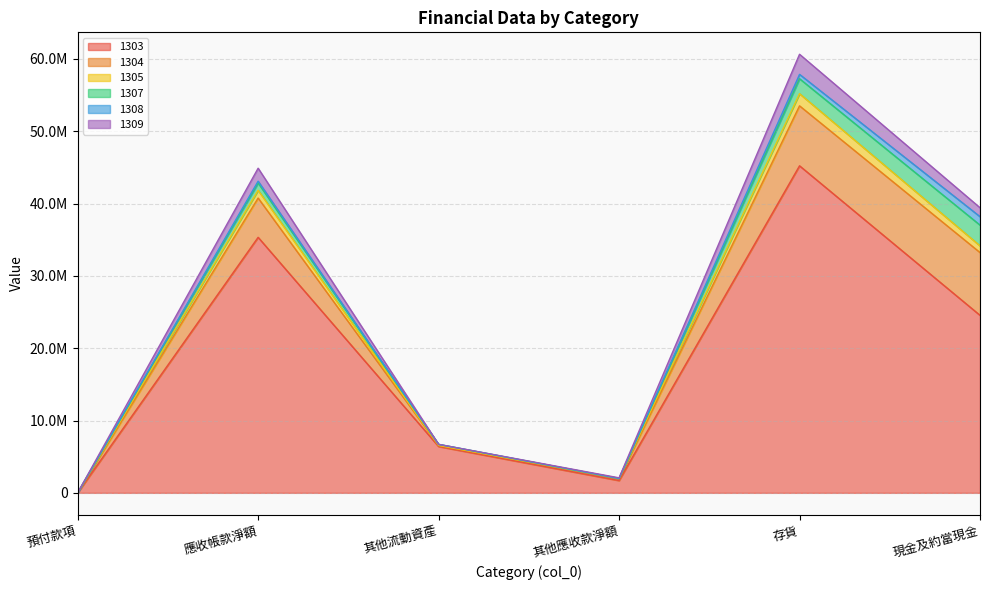

At which label does 1309 reach its peak?

存貨